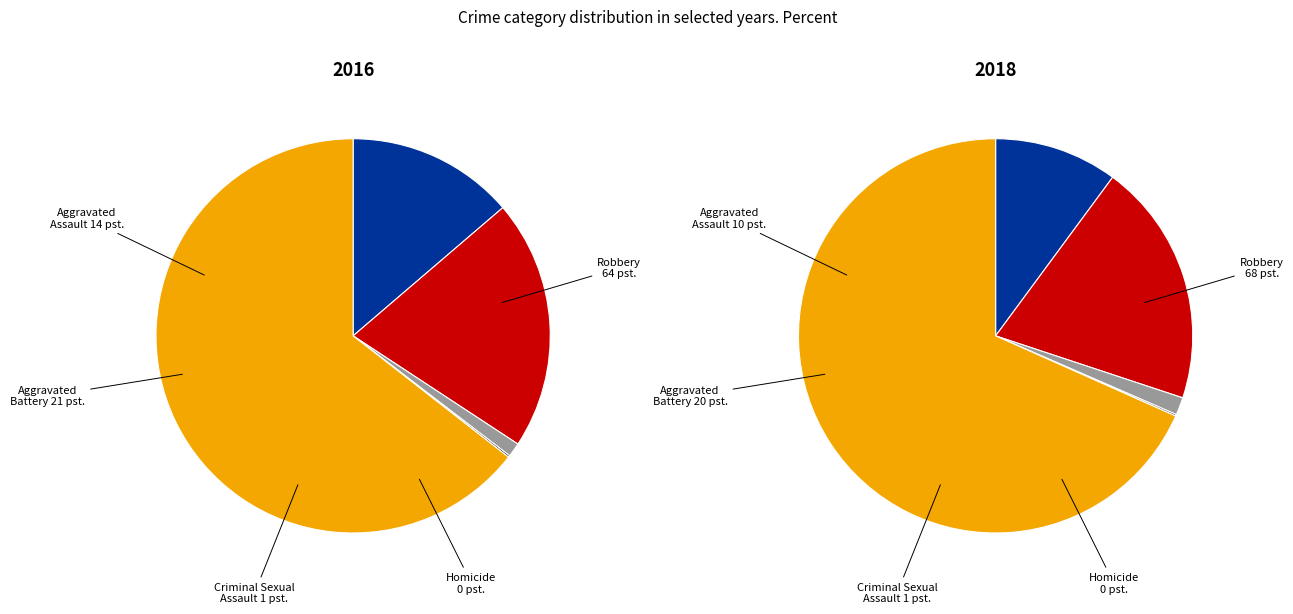

To the nearest percent, what is the difference between the Aggravated Battery and Criminal Sexual Assault slice percentages?

19%